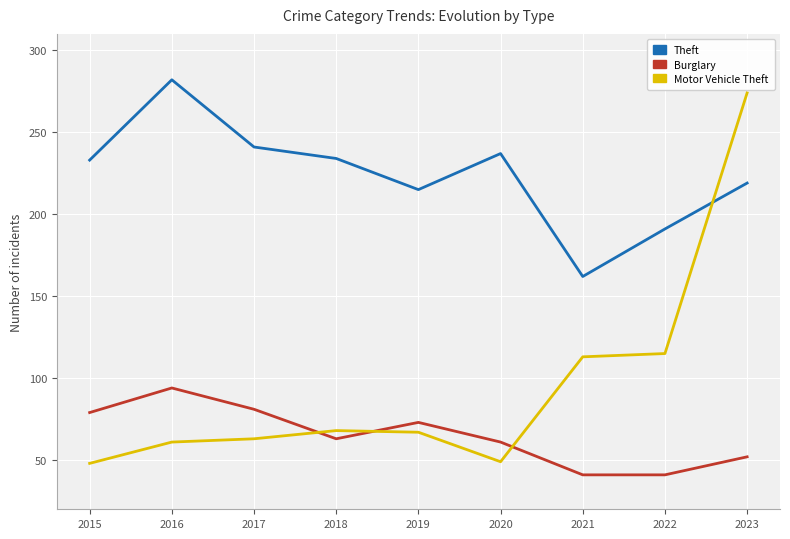

Rank the series by their average value, from highest to lowest.

Theft, Motor Vehicle Theft, Burglary